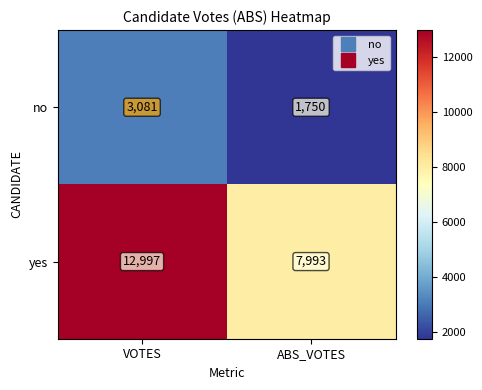

What is the difference between the highest and lowest values at VOTES?

9916